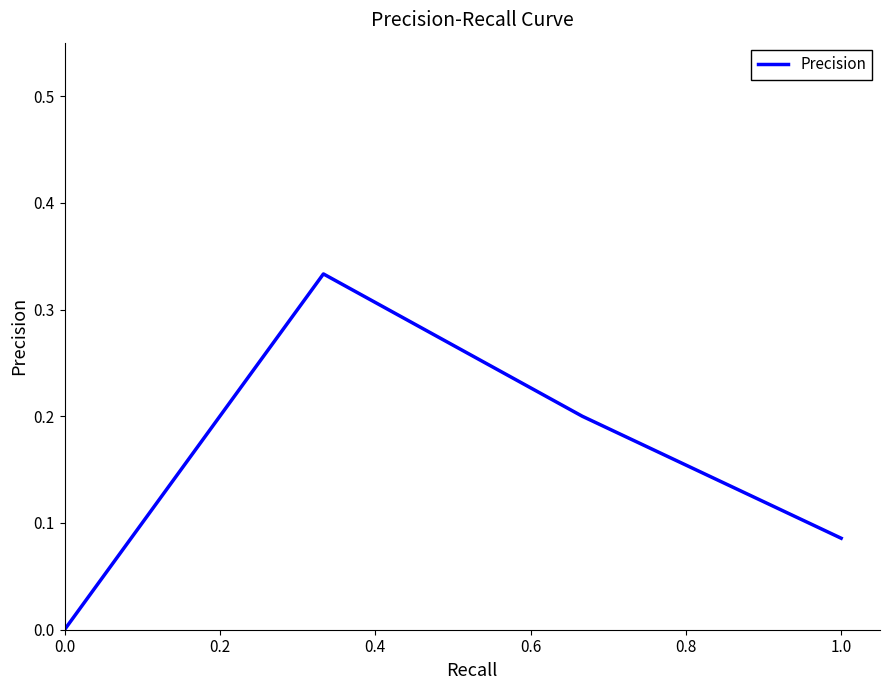

True or false: there are more than 0 points higher than both neighbors.

True